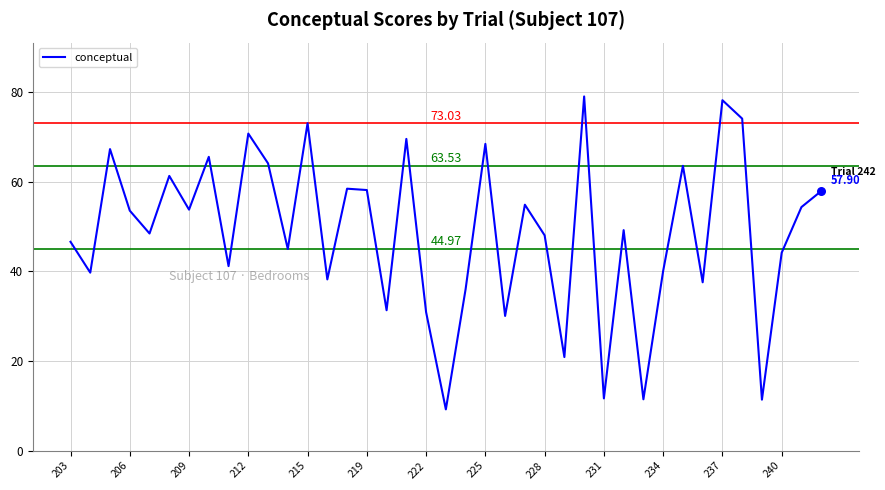

What is the difference between the maximum and minimum values?

69.8